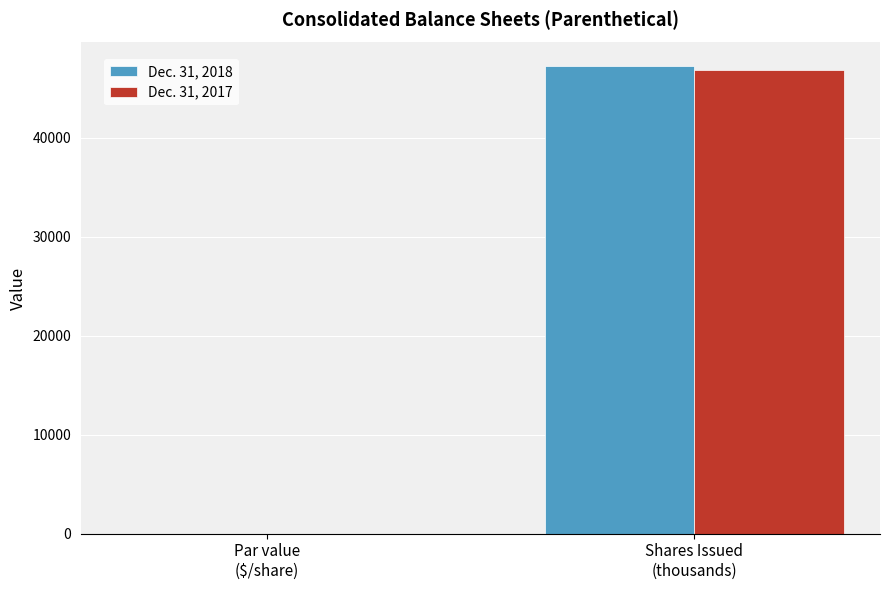

What is the difference between the Dec. 31, 2018 values at Par value
($/share) and Shares Issued
(thousands)?

47247